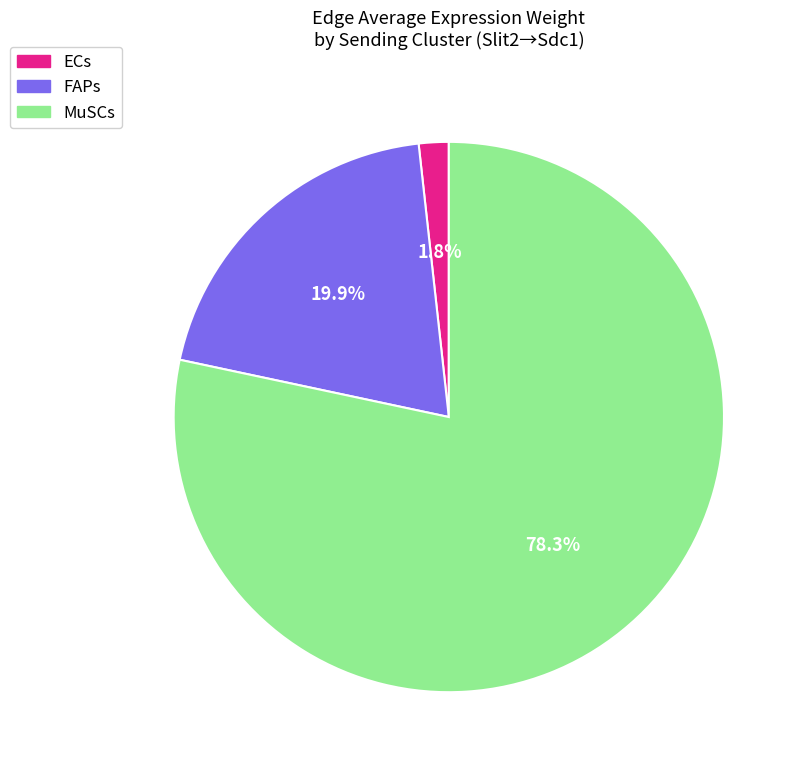

To the nearest percent, what is the combined percentage of MuSCs and ECs?

80%